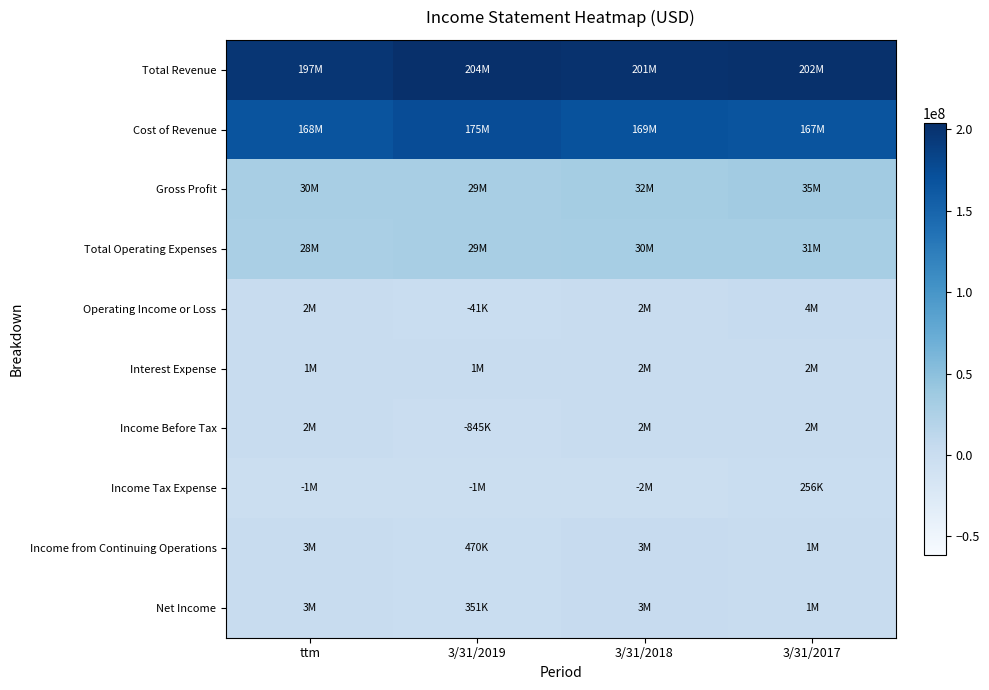

What is the difference between the highest and lowest values at 3/31/2017?

201699000